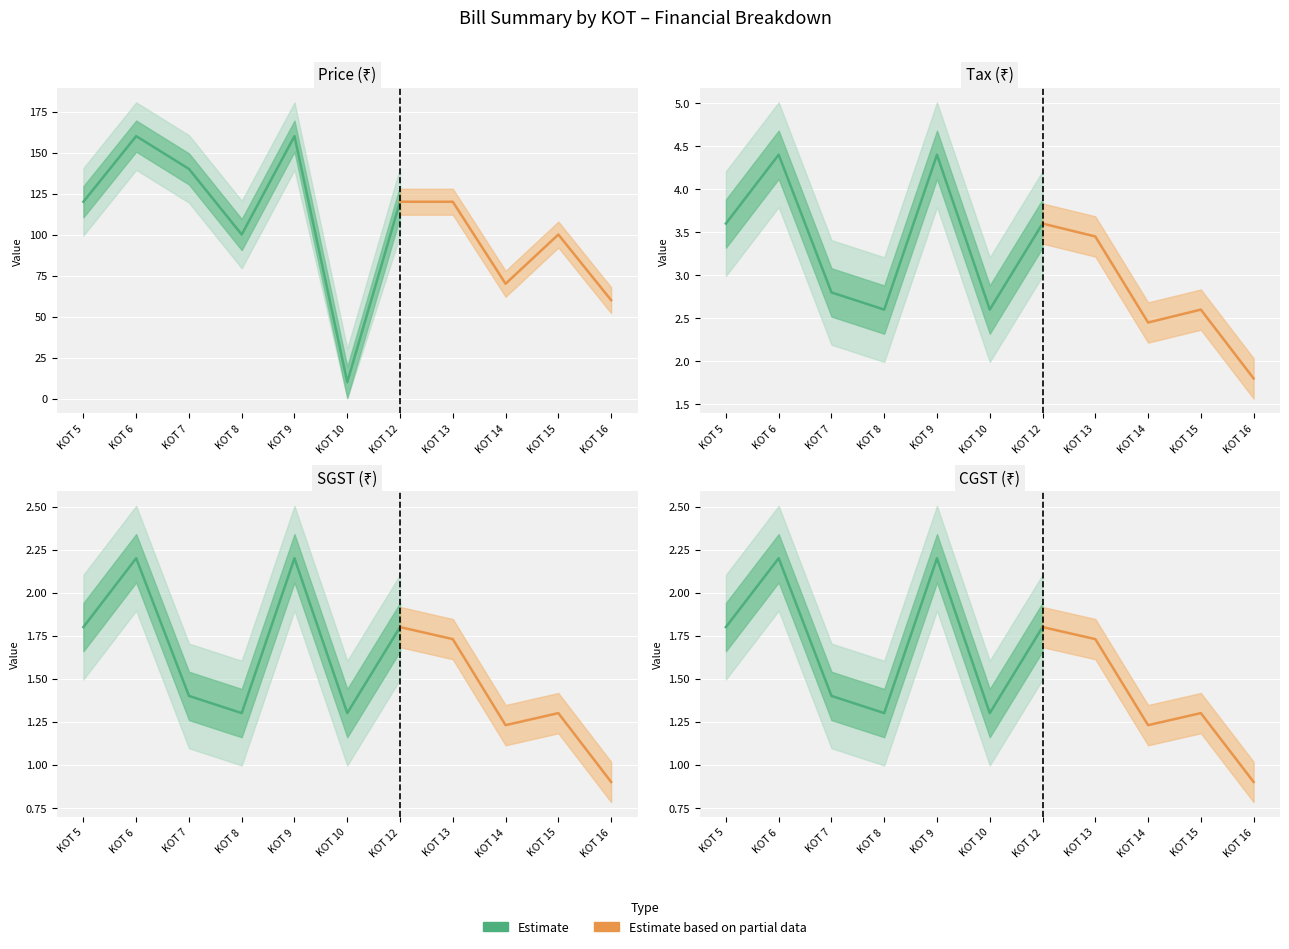

Reading right to left, extract all data points from this chart.

Price (₹): 10=60.0	9=100.0	8=70.0	7=120.0	6=120.0	5=10.0	4=160.0	3=100.0	2=140.0	1=160.0	0=120.0
Tax (₹): 10=1.8	9=2.6	8=2.5	7=3.5	6=3.6	5=2.6	4=4.4	3=2.6	2=2.8	1=4.4	0=3.6
SGST (₹): 10=0.9	9=1.3	8=1.2	7=1.7	6=1.8	5=1.3	4=2.2	3=1.3	2=1.4	1=2.2	0=1.8
CGST (₹): 10=0.9	9=1.3	8=1.2	7=1.7	6=1.8	5=1.3	4=2.2	3=1.3	2=1.4	1=2.2	0=1.8